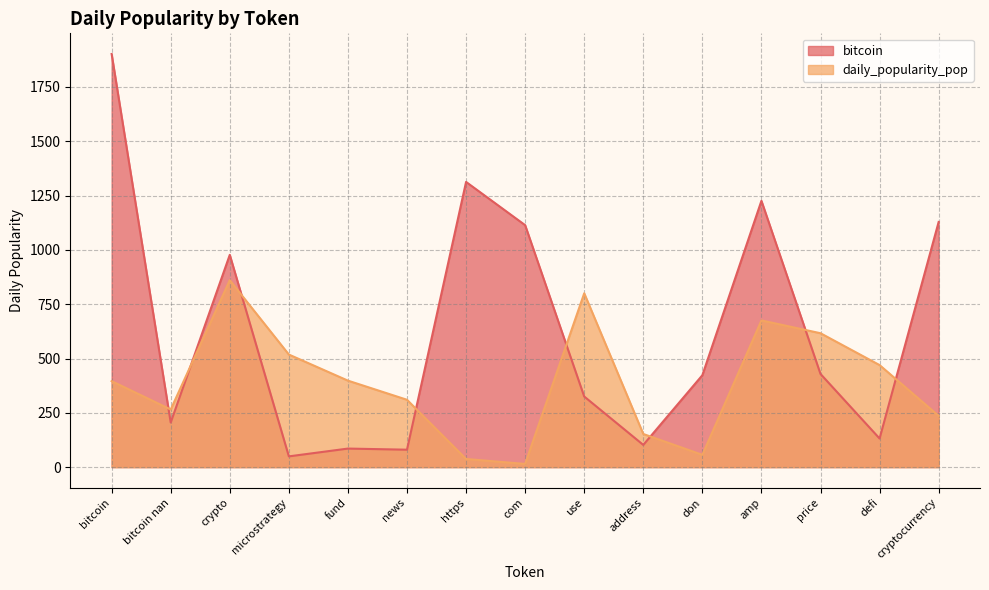

What position from the left is don?

11